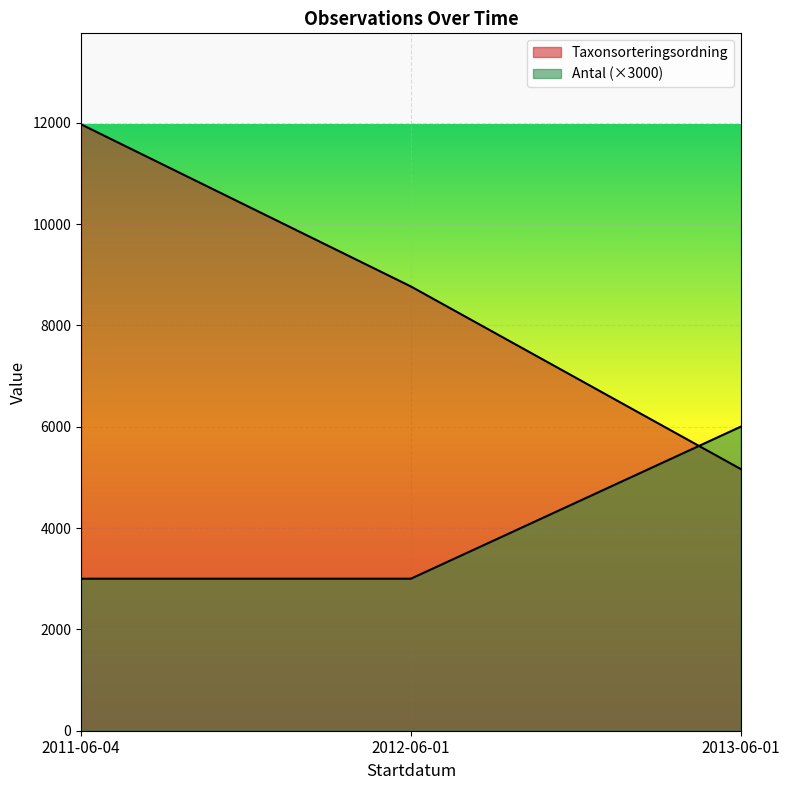

At which label does Taxonsorteringsordning first exceed 8768?

2011-06-04